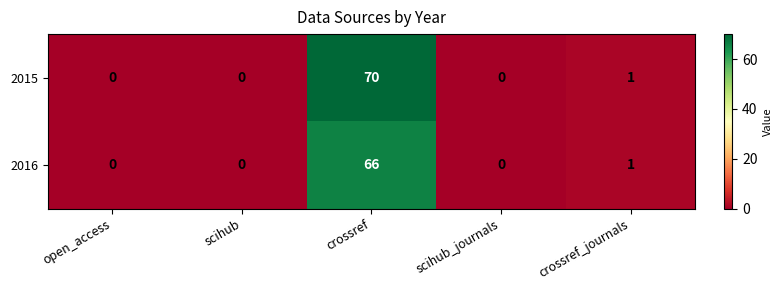

Count the number of categories in the chart.

5